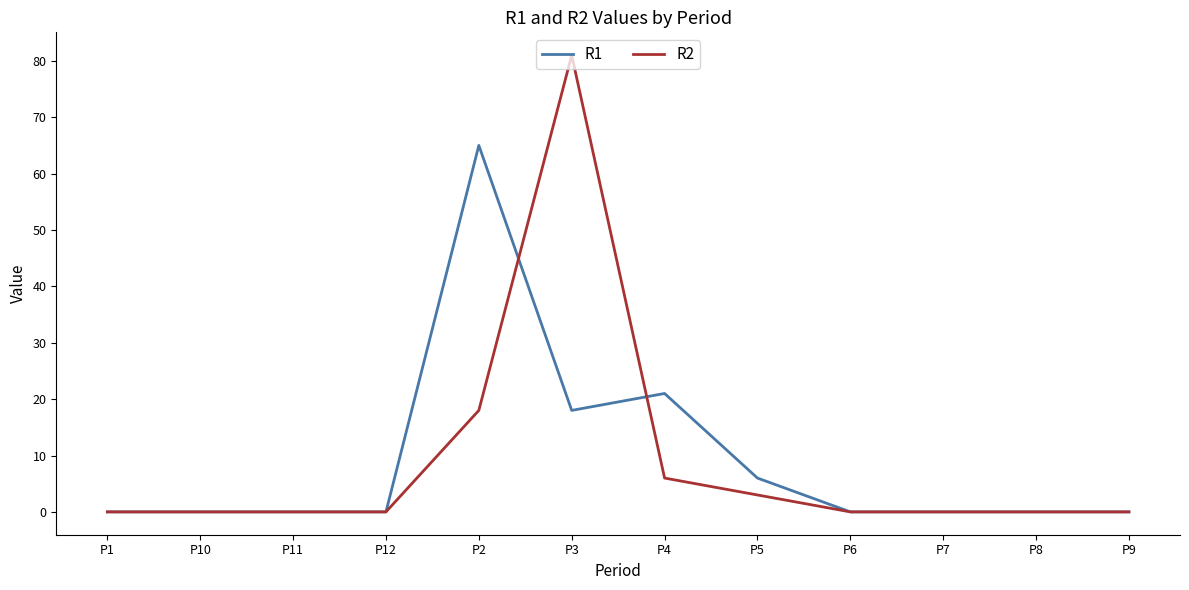

The value of R1 at P11 is 0. True or false?

True